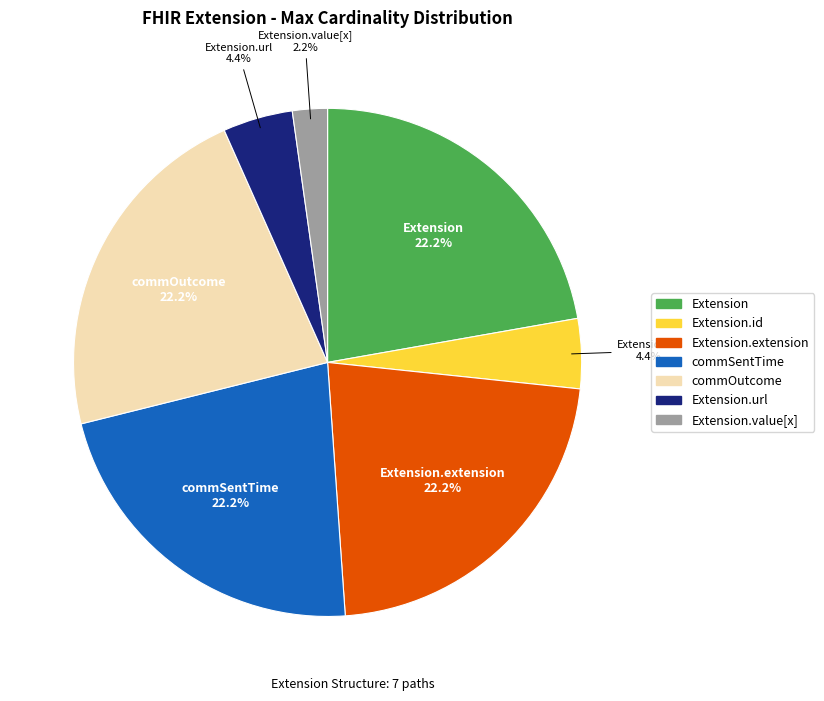

Count the number of slices in the pie.

7